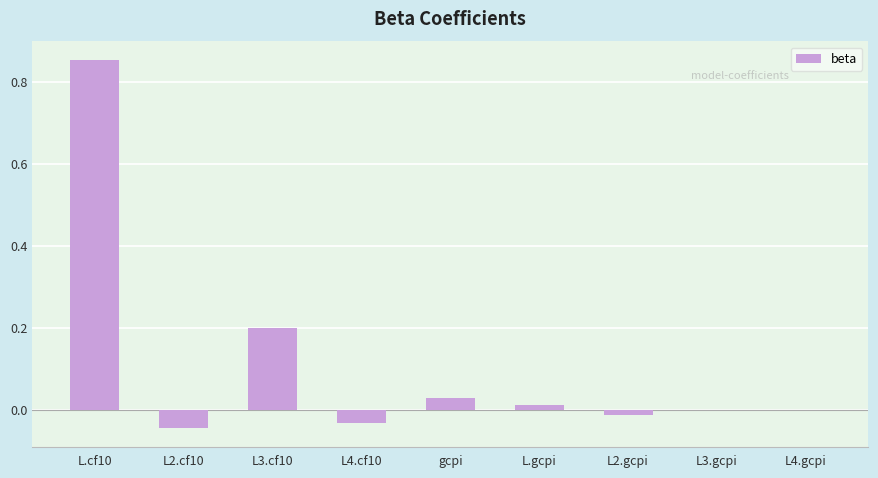

How many data points does each series have?

9